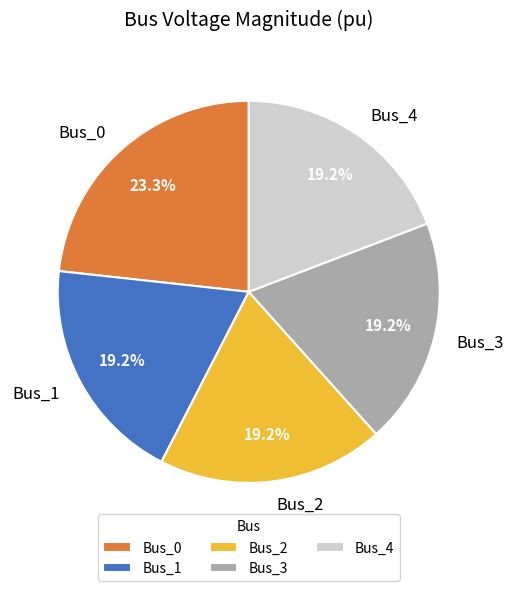

To the nearest percent, what is the combined percentage of Bus_0 and Bus_3?

42%